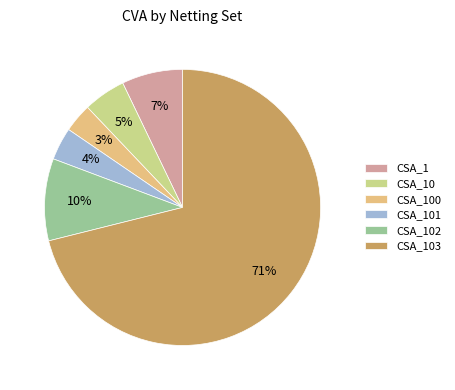

True or false: CSA_10 accounts for 5% of the total.

True